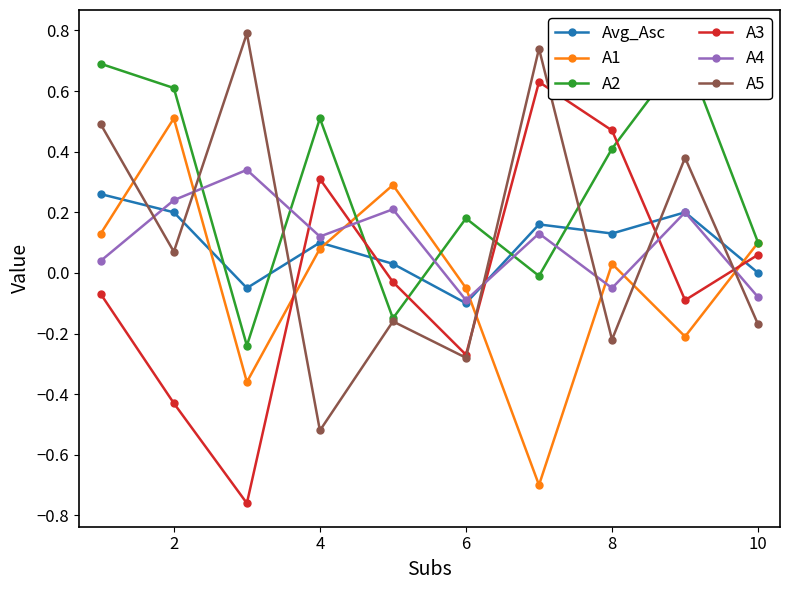

What is the sum of all A5 values?

1.1